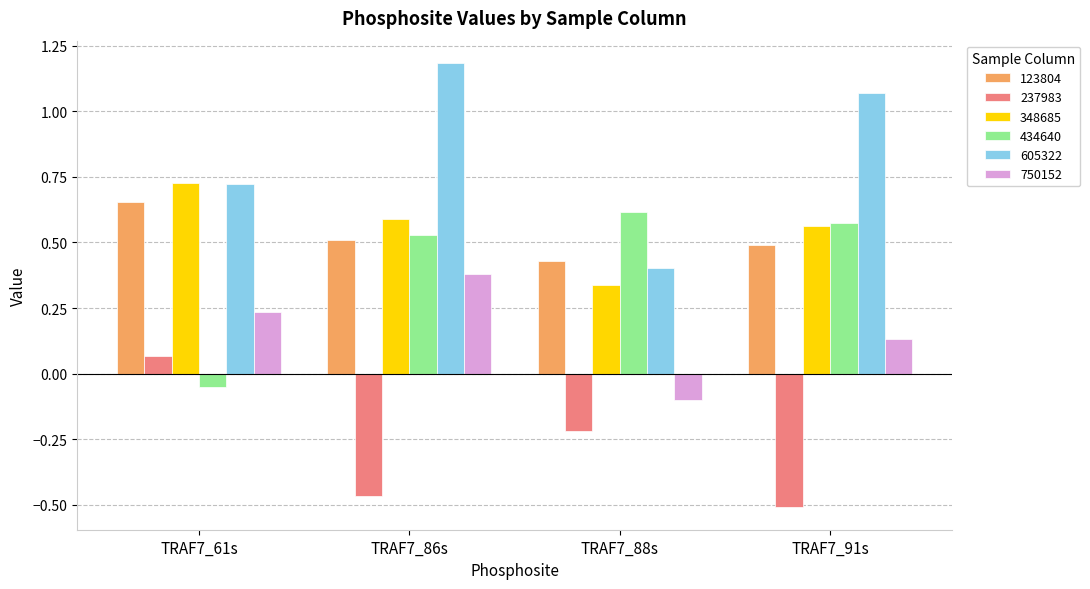

Which series has the largest range (max minus min)?

605322